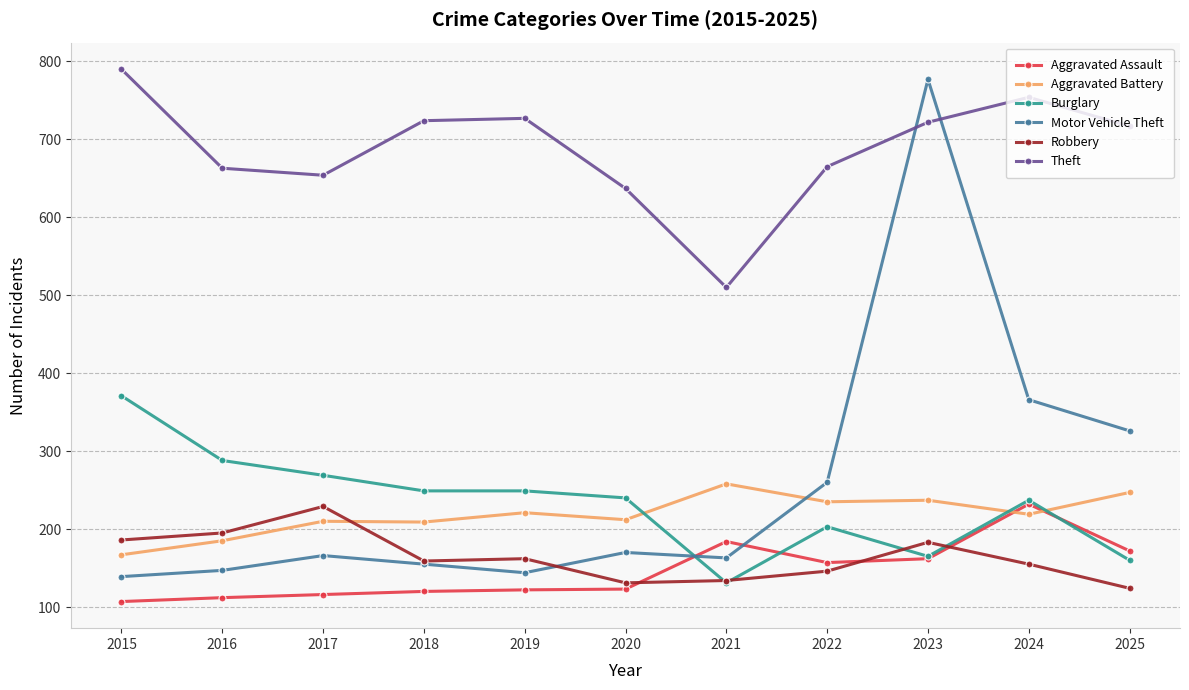

What is the minimum value for Motor Vehicle Theft?

139